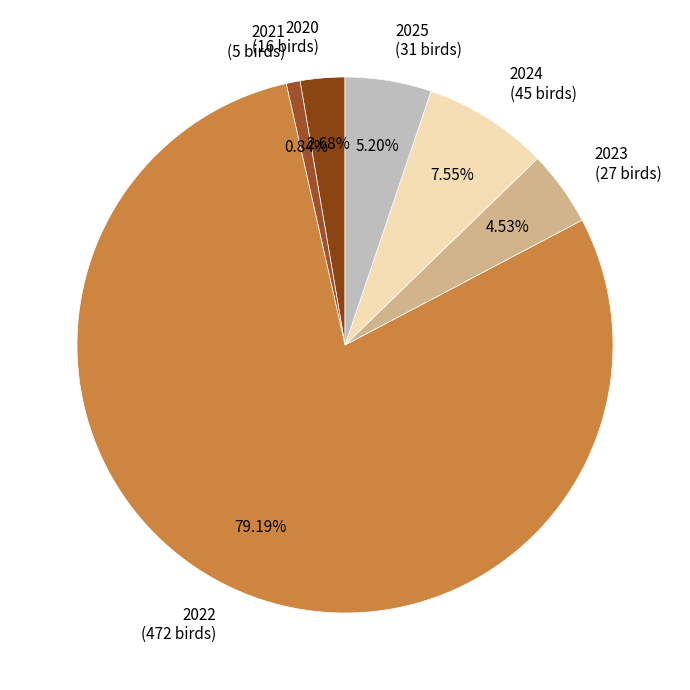

Does 2022 represent more than half of the total?

Yes